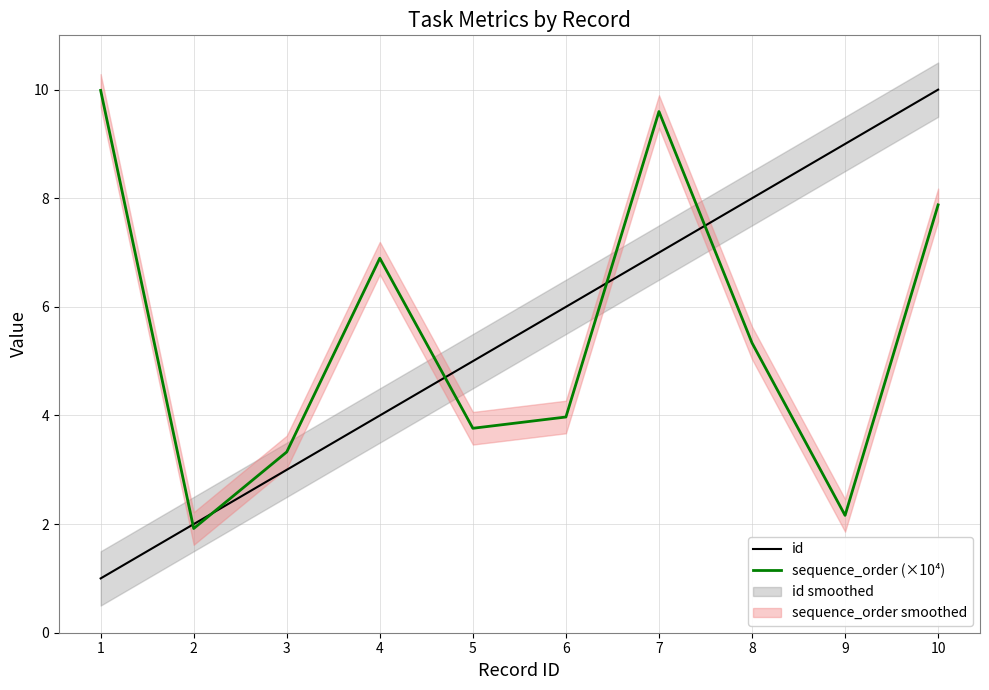

What is the value of the sequence_order (×10⁴) point at the 1st from the left?

10.0